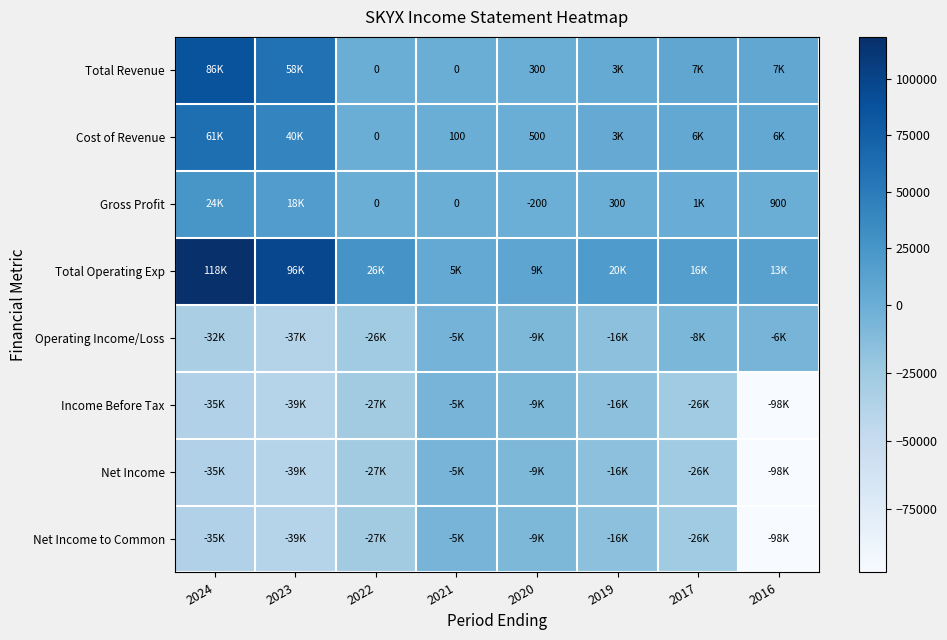

At 2019, list the series in order from smallest to largest.

Income Before Tax, Net Income, Net Income to Common, Operating Income/Loss, Gross Profit, Cost of Revenue, Total Revenue, Total Operating Exp